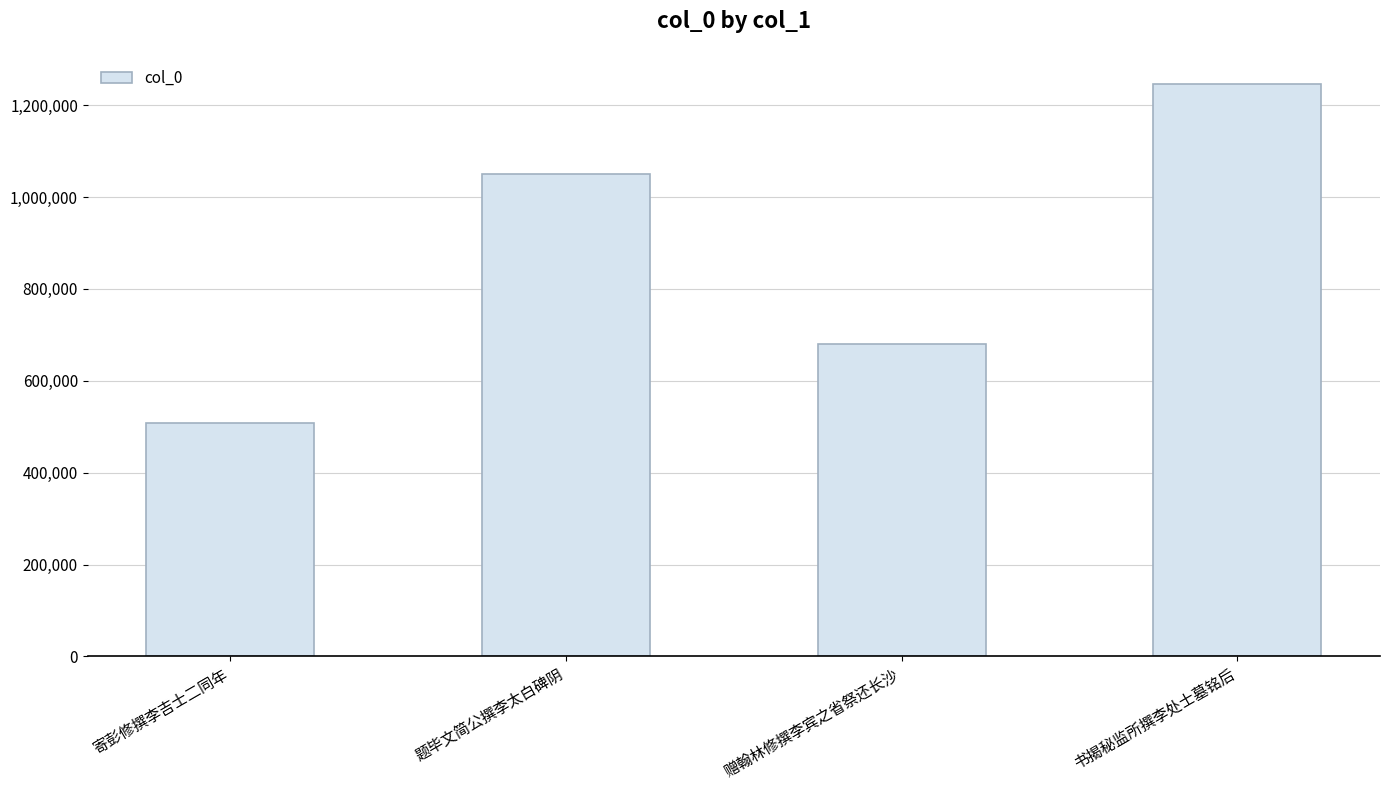

Which has a higher value, 题毕文简公撰李太白碑阴 or 赠翰林修撰李宾之省祭还长沙?

题毕文简公撰李太白碑阴